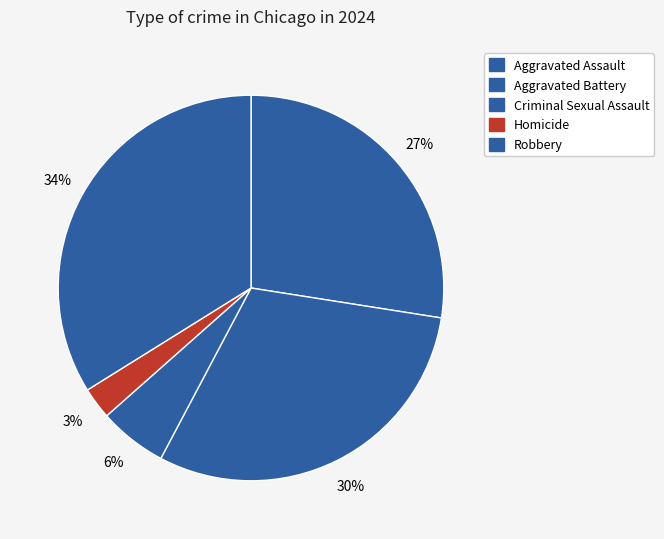

Does any single category account for the majority?

No